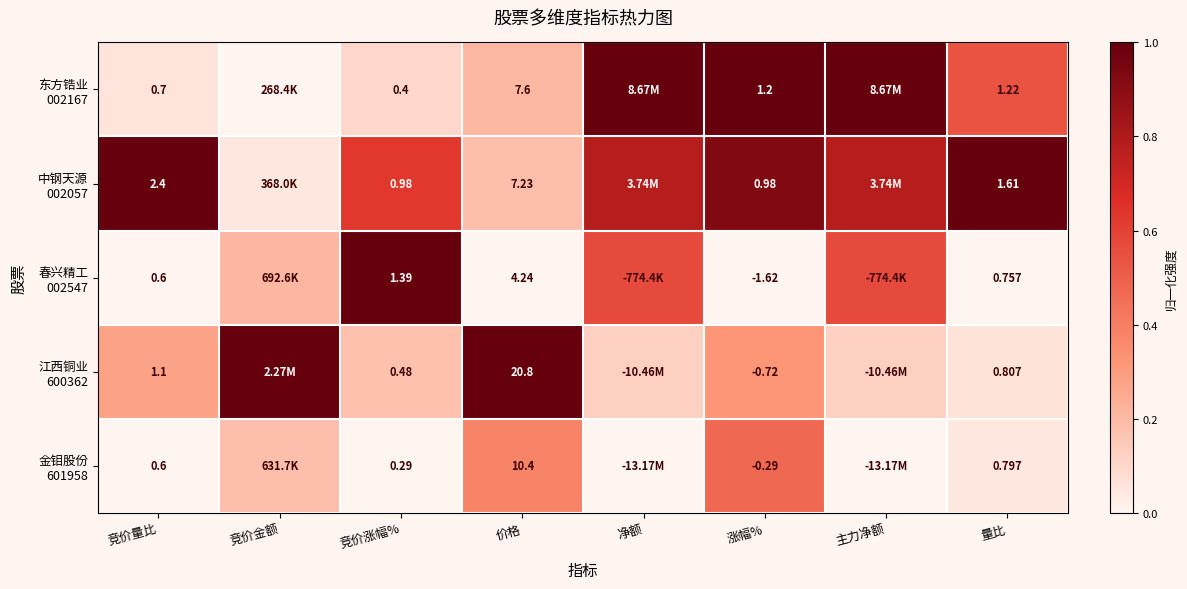

List the series in order of their overall mean, lowest first.

金钼股份 601958, 春兴精工 002547, 江西铜业 600362, 东方锆业 002167, 中钢天源 002057